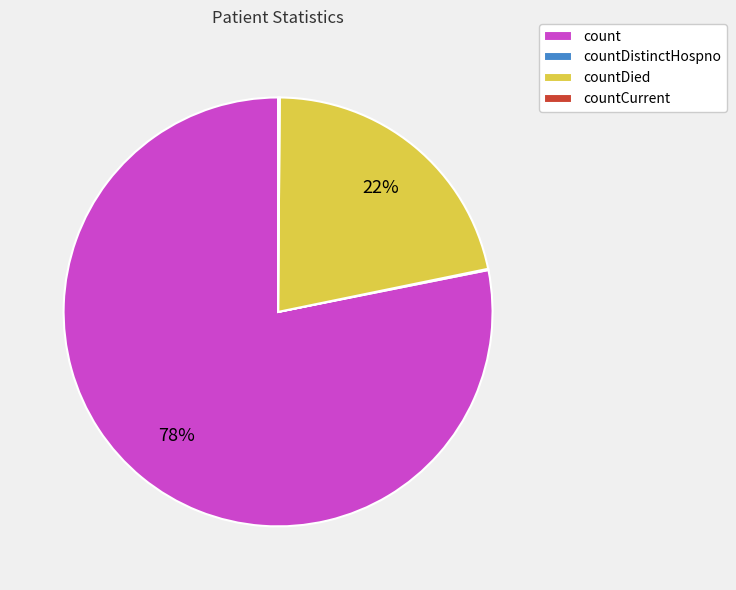

Which slice is the largest?

count